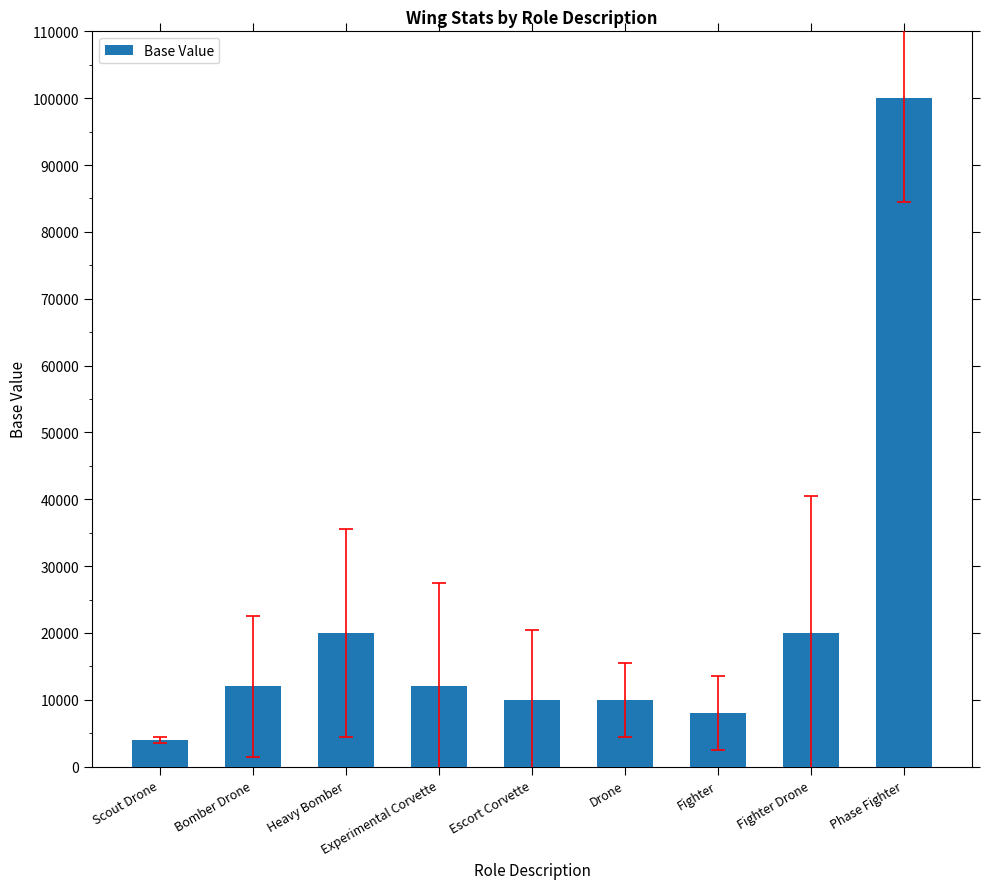

What position from the right is Phase Fighter?

1